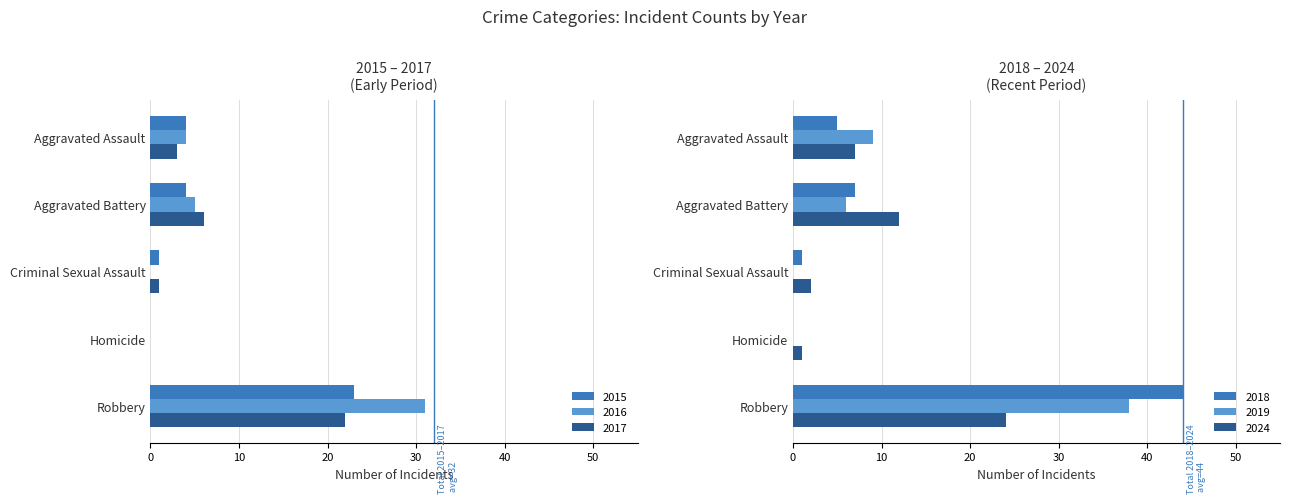

True or false: 2016 has a value of 6 at Aggravated Assault.

False